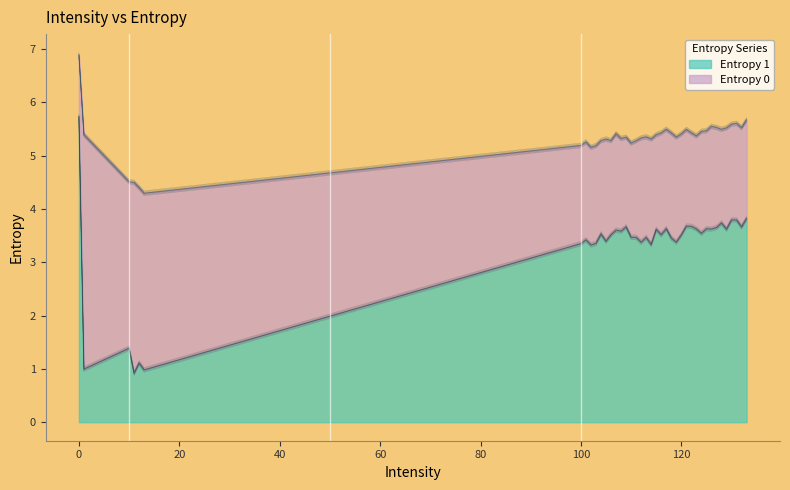

What is the sum of the Entropy 1 values at 112 and 126?

7.0